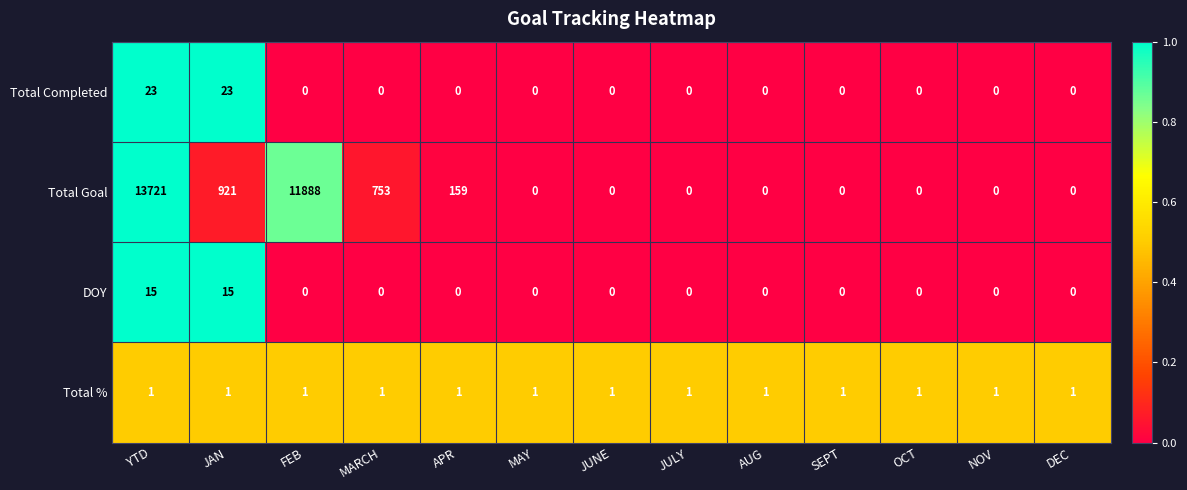

List the series in order of their peak value, highest first.

Total Goal, Total Completed, DOY, Total %